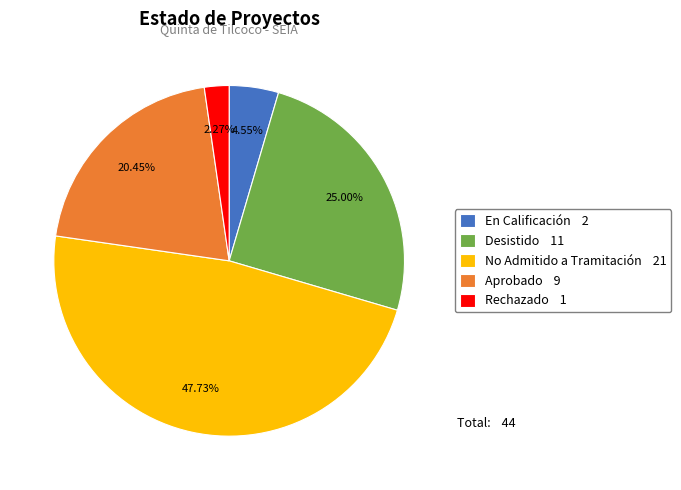

To the nearest percent, what percentage of the pie is En Calificación?

5%